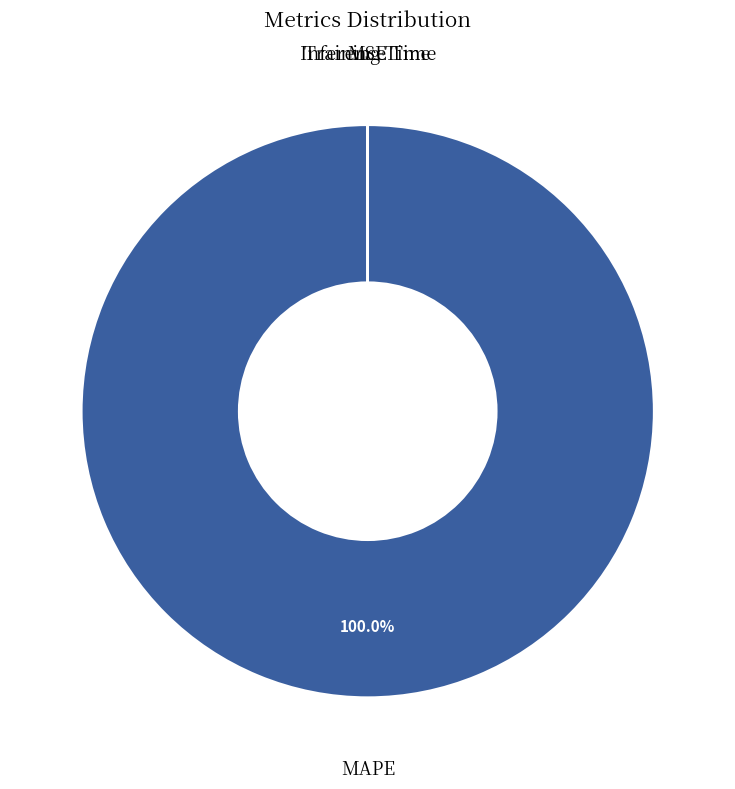

To the nearest percent, what percentage of the pie is MAPE?

100%